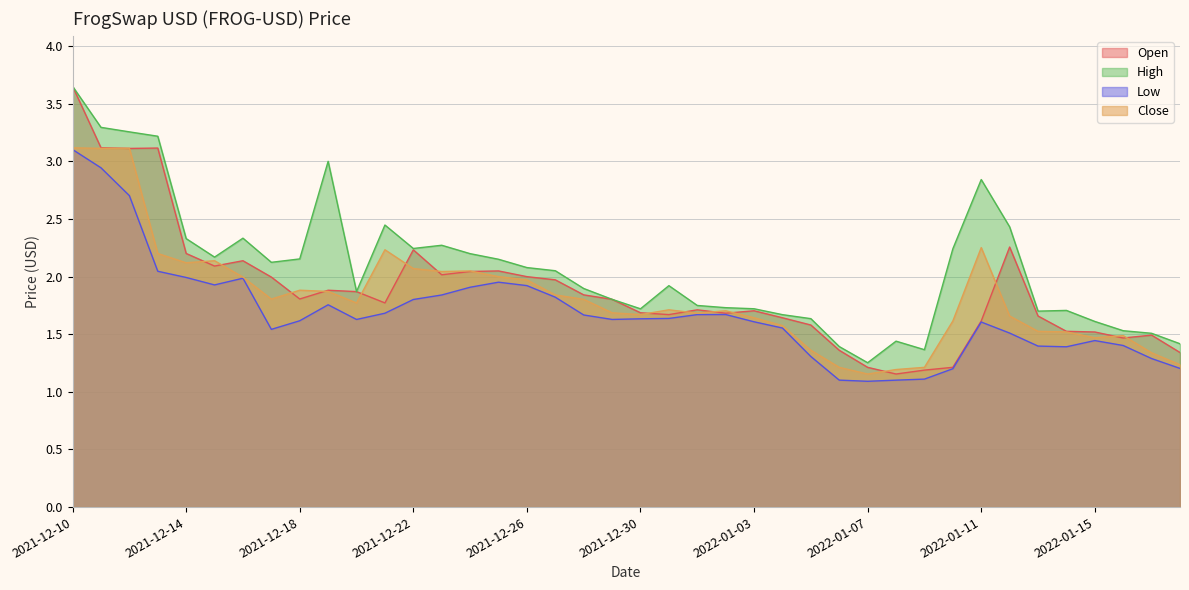

How many lines are shown in the chart?

4